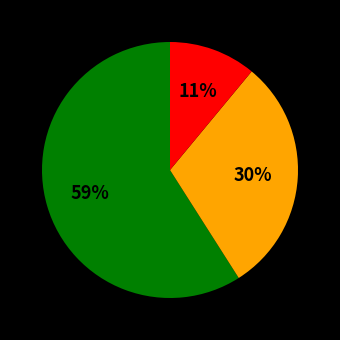

How many slices are in this pie chart?

3